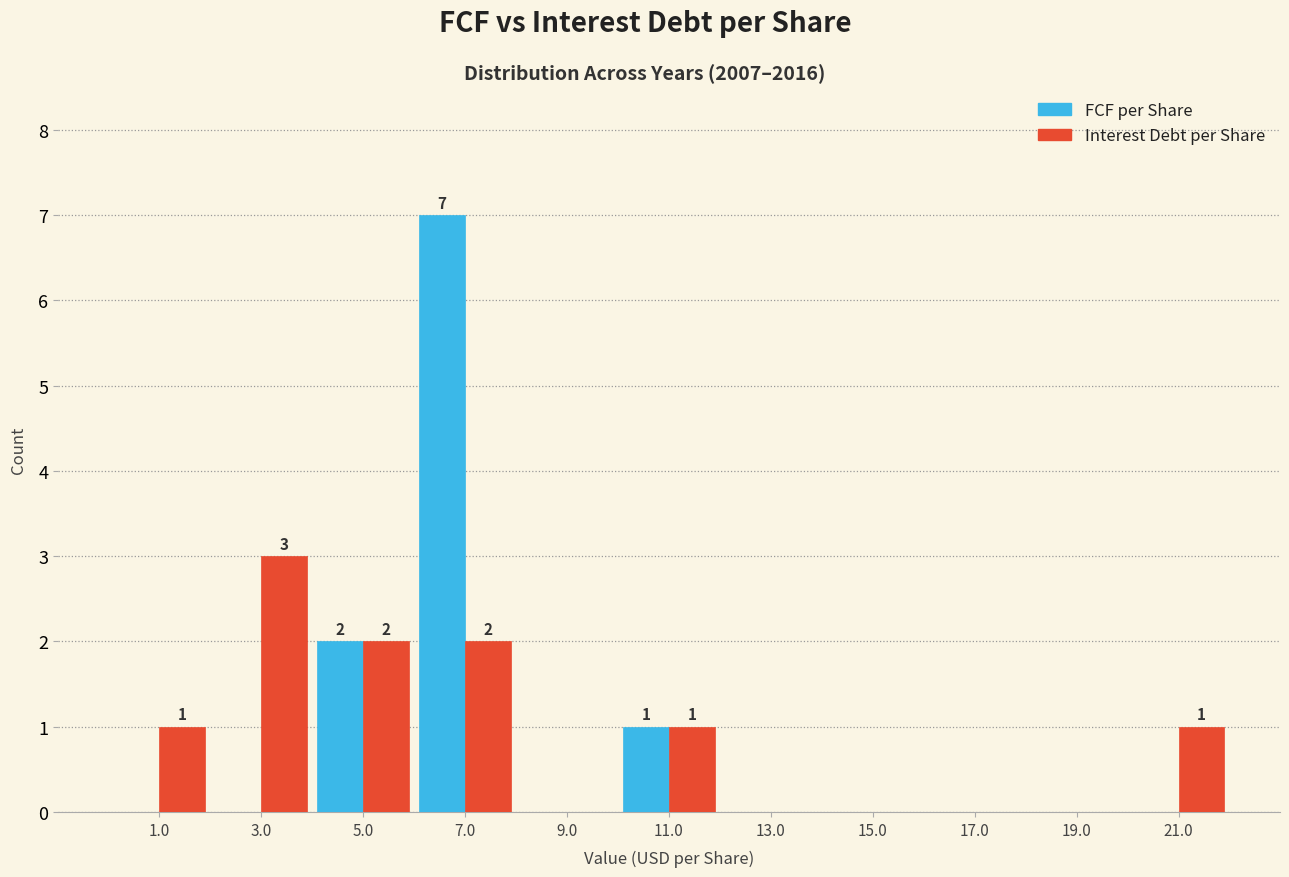

In the Interest Debt per Share series, which range on the x-axis has the tallest bar?

2 to 4